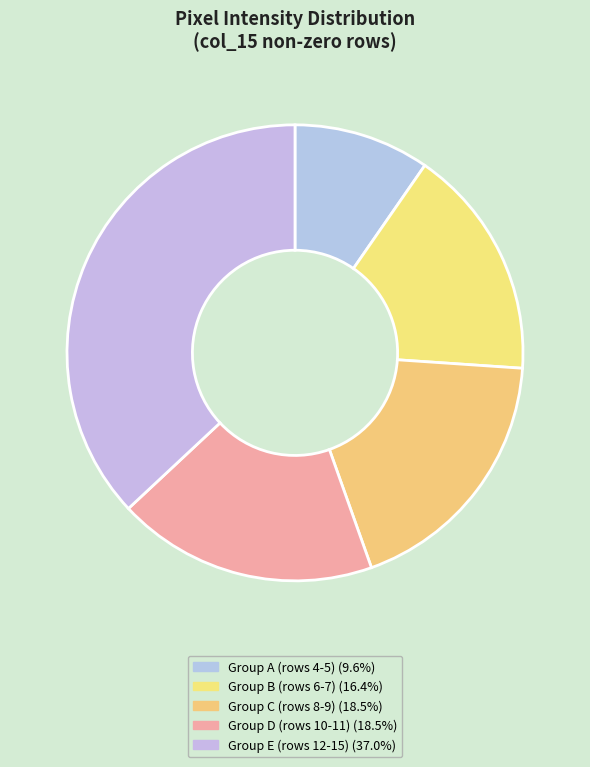

Is there any slice that represents more than half of the pie?

No